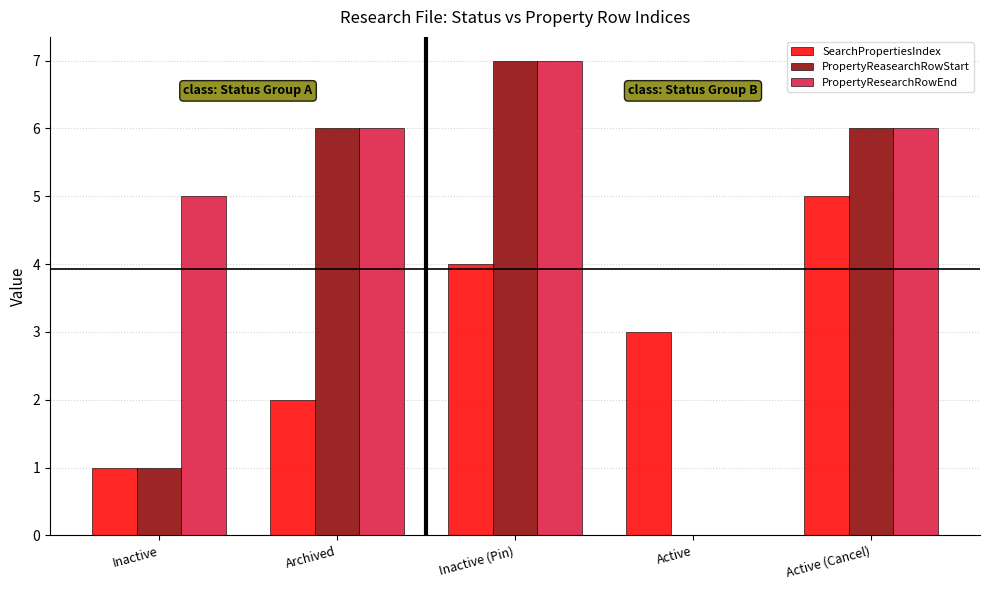

Reading left to right, what are all the values shown in this chart?

SearchPropertiesIndex: 1	2	4	3	5
PropertyReasearchRowStart: 1	6	7	0	6
PropertyResearchRowEnd: 5	6	7	0	6